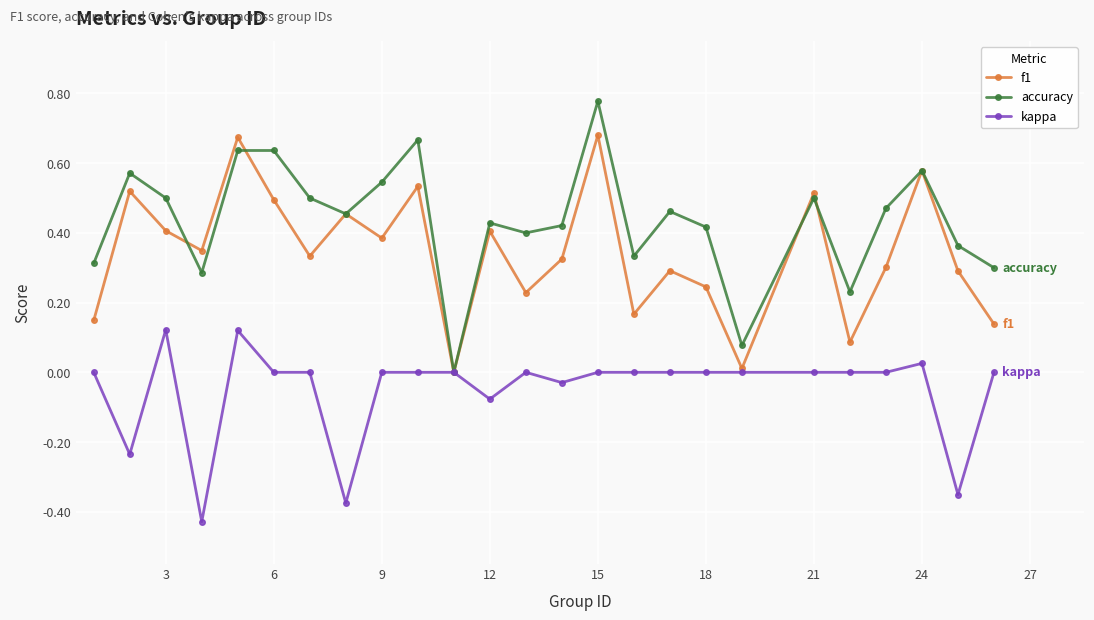

True or false: kappa has more than 0 interior local peaks.

True